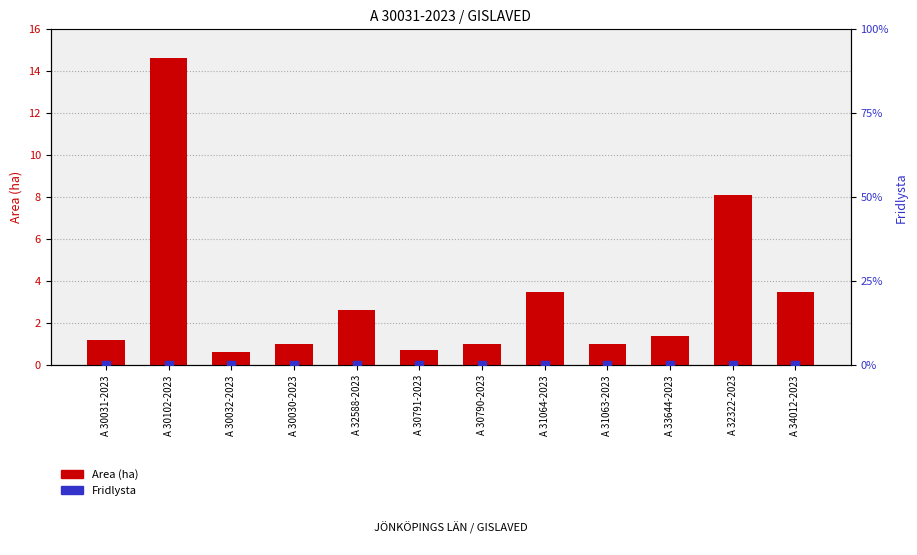

Which series has the widest spread of Y values?

Area (ha)